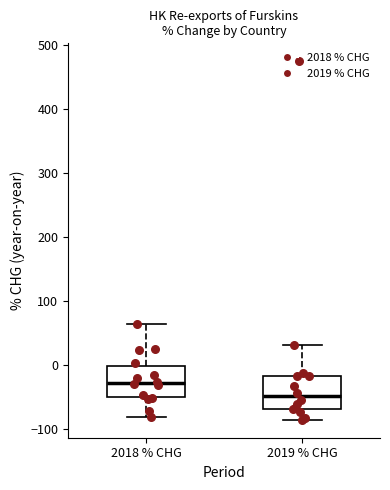

Reading left to right, read every box against the y-axis: the position of its median line, the range the box covers, and the ends of its whiskers. The values are not printed on the chart, so give them approximately, as read against the axis.

2018 % CHG: median -30, box -50 to 0, whiskers -80 to 60
2019 % CHG: median -50, box -70 to -20, whiskers -90 to 30